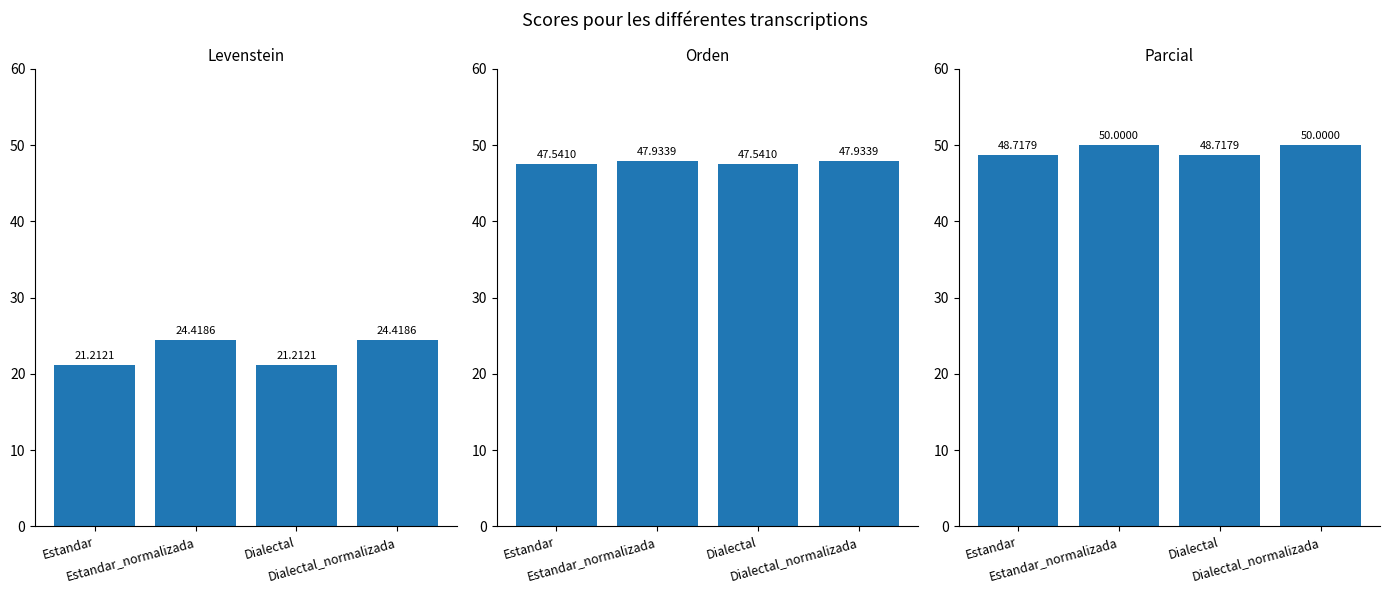

The Parcial series shows 87.6 at Estandar_normalizada. True or false?

False